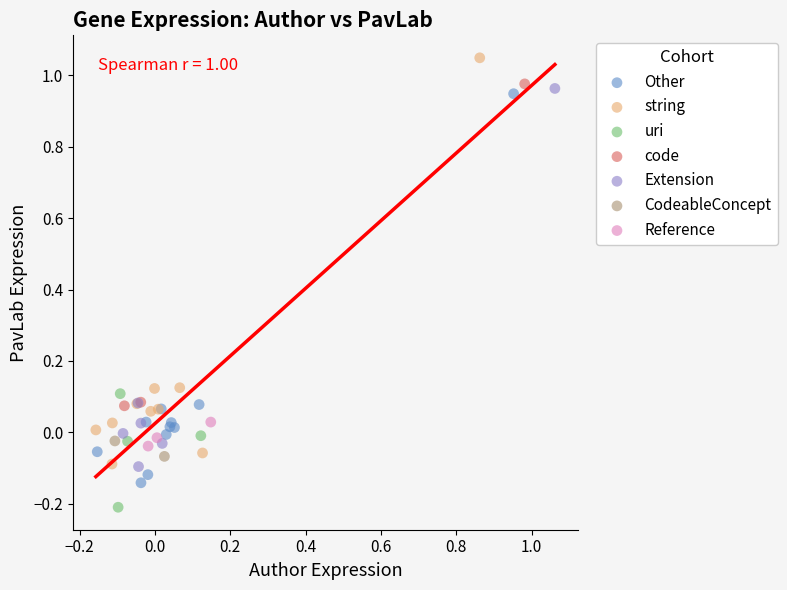

What are all the series names shown in the legend?

Other, string, uri, code, Extension, CodeableConcept, Reference